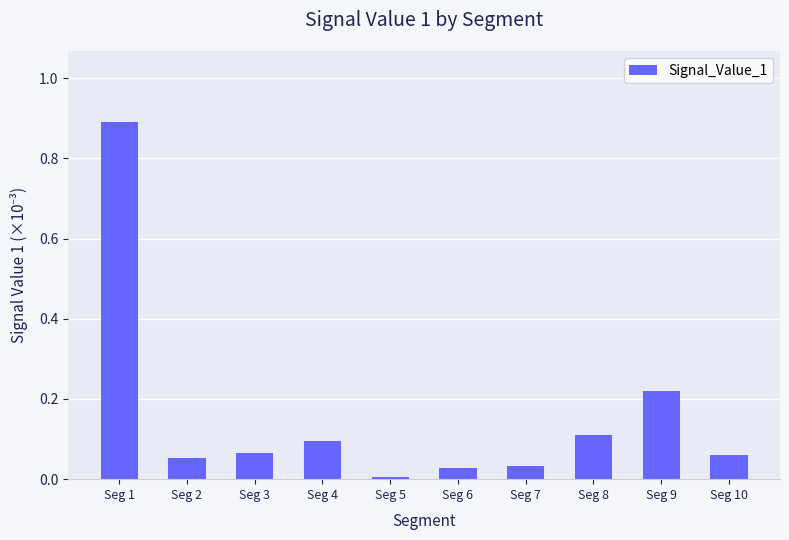

What is the value of the 1st bar from the left?

0.9